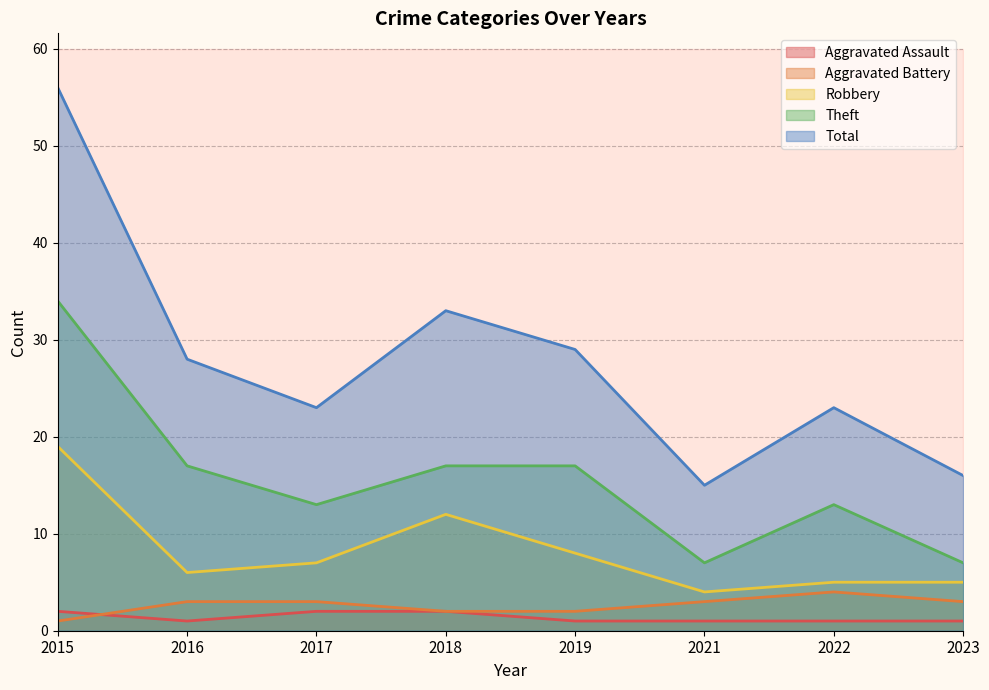

At 2016, list the series in order from smallest to largest.

Aggravated Assault, Aggravated Battery, Robbery, Theft, Total